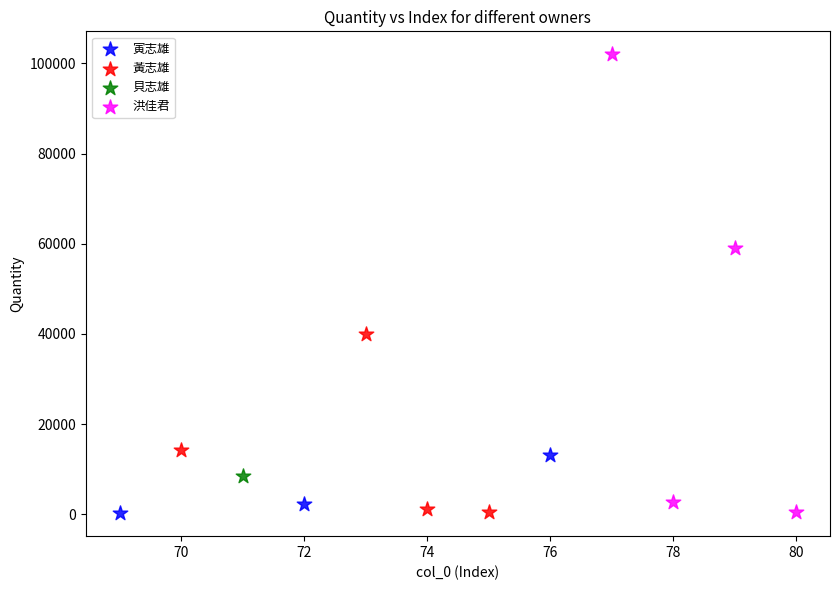

What are all the series names shown in the legend?

寅志雄, 黃志雄, 貝志雄, 洪佳君